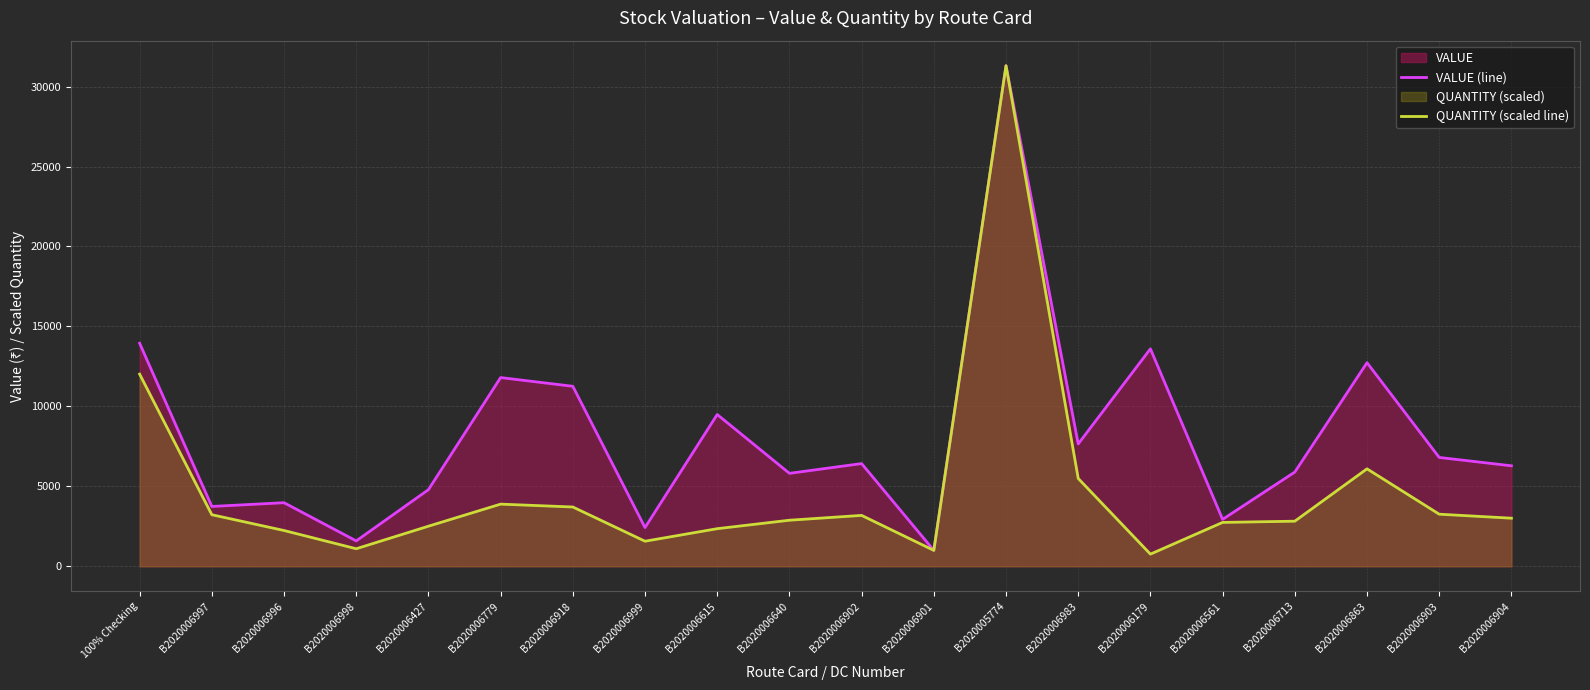

At which category does VALUE (line) reach its first local peak?

B2020006996